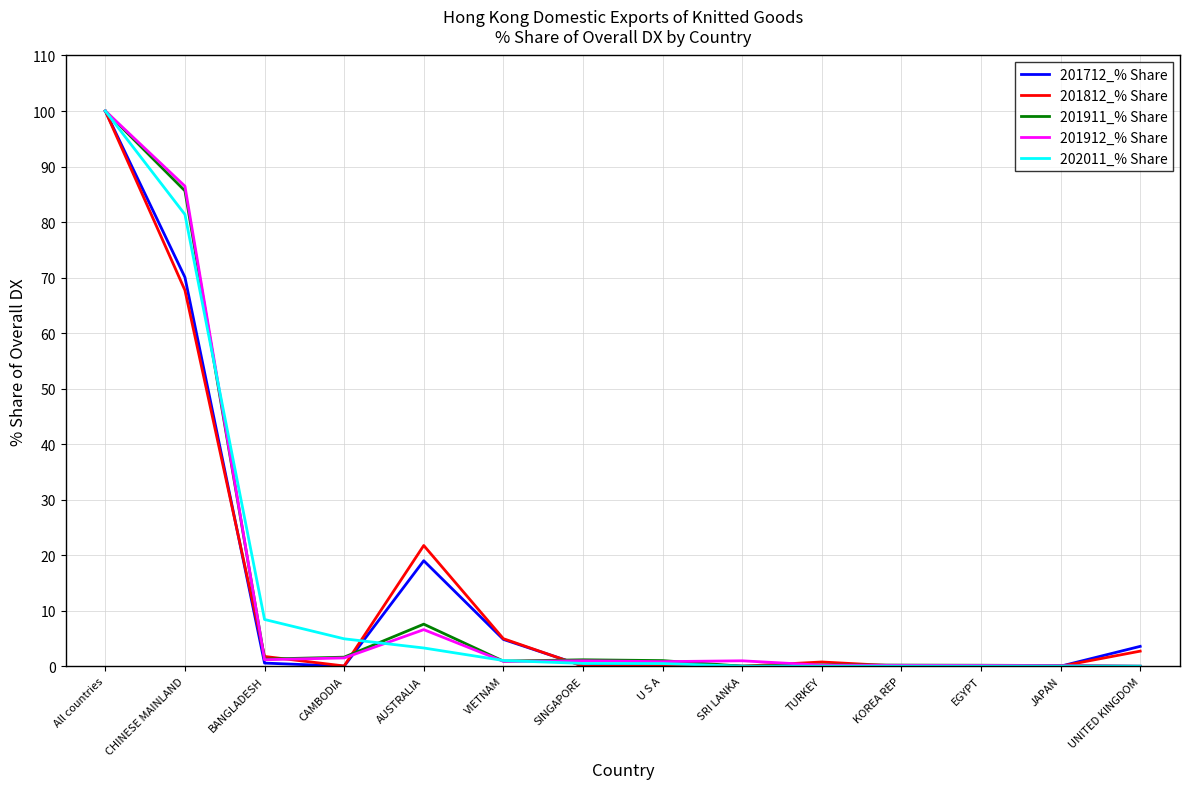

The 201812_% Share series shows -49.7 at SRI LANKA. True or false?

False